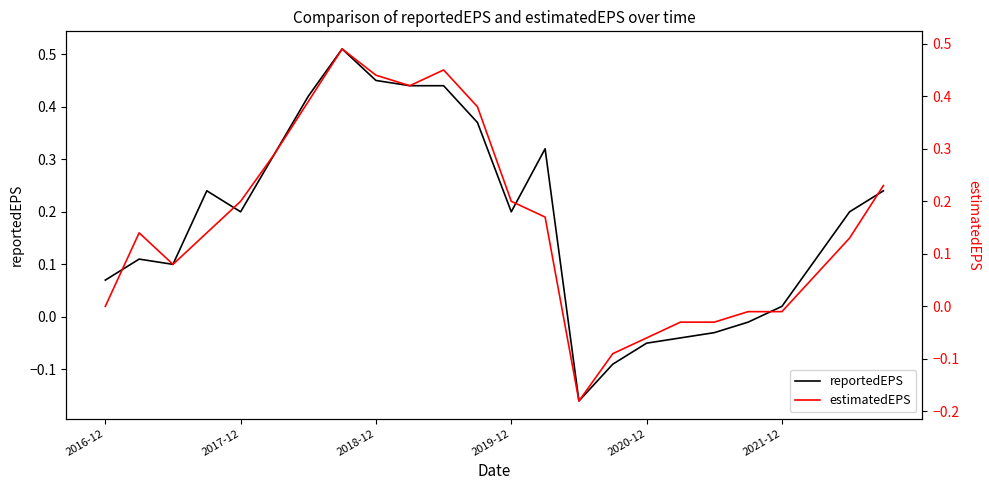

True or false: reportedEPS has a value of 0.2 at 2017-12.

True